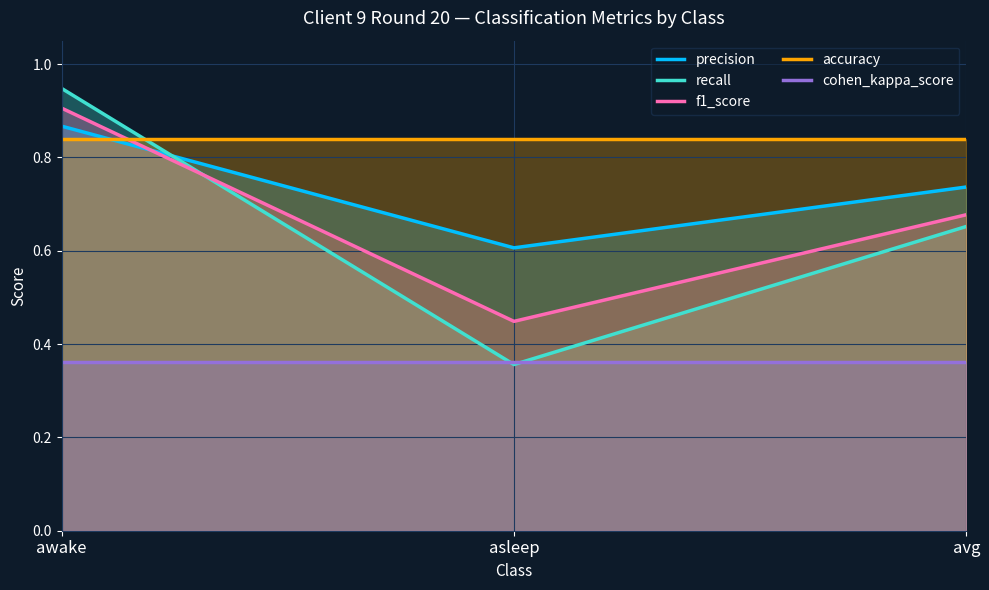

What is the value of the recall point at the 2nd from the left?

0.4